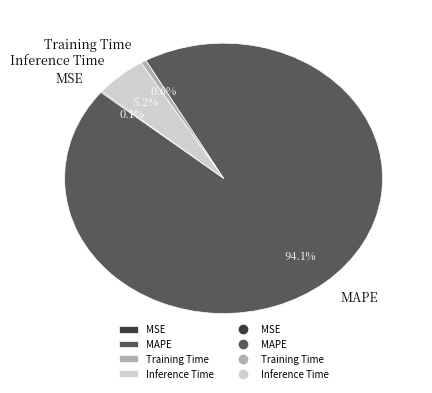

To the nearest percent, what portion does MAPE represent?

94%